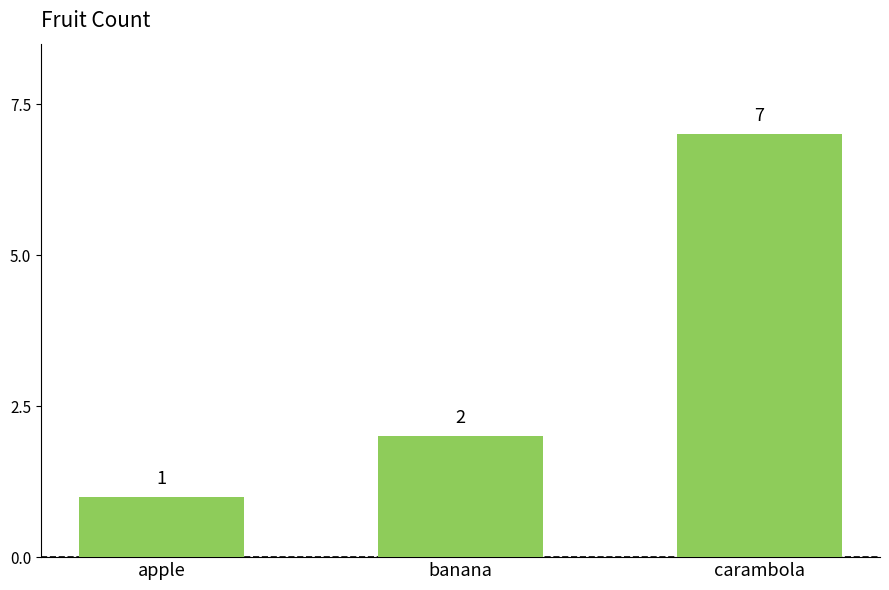

What is the difference between the values at carambola and apple?

6